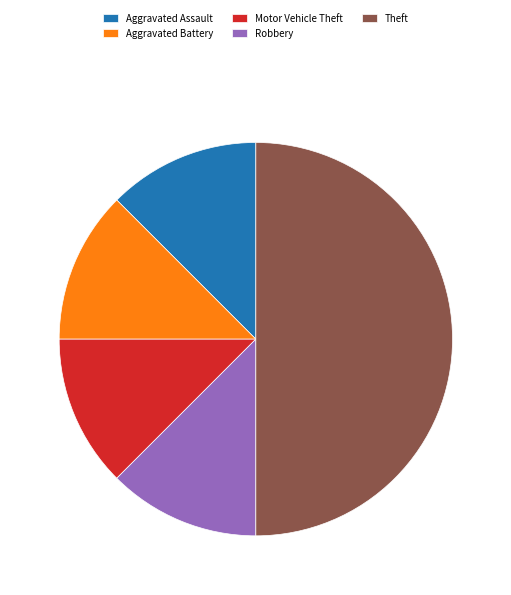

Count the number of slices in the pie.

5